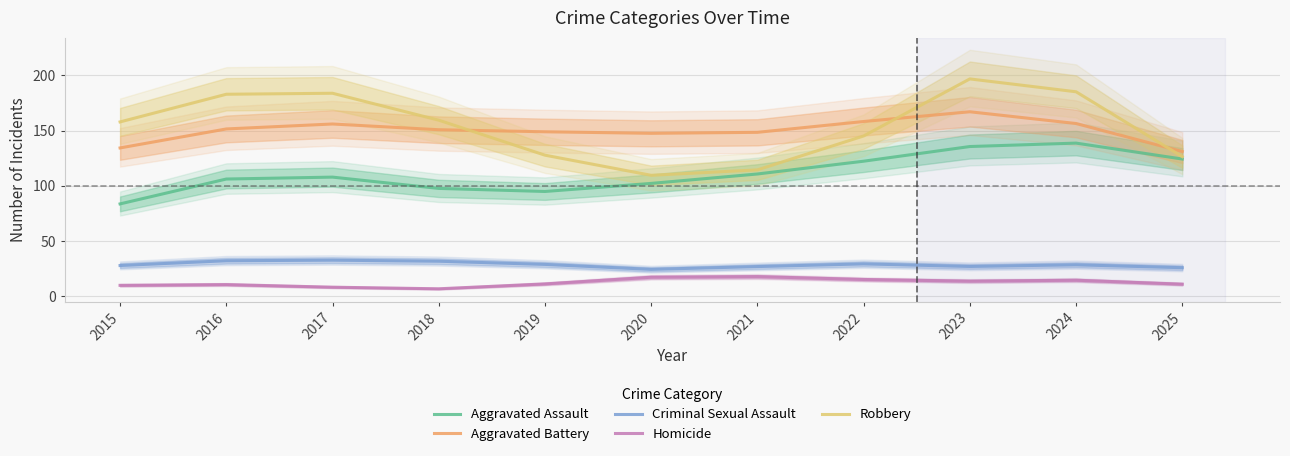

What is the total value across all series at 2024?

523.3